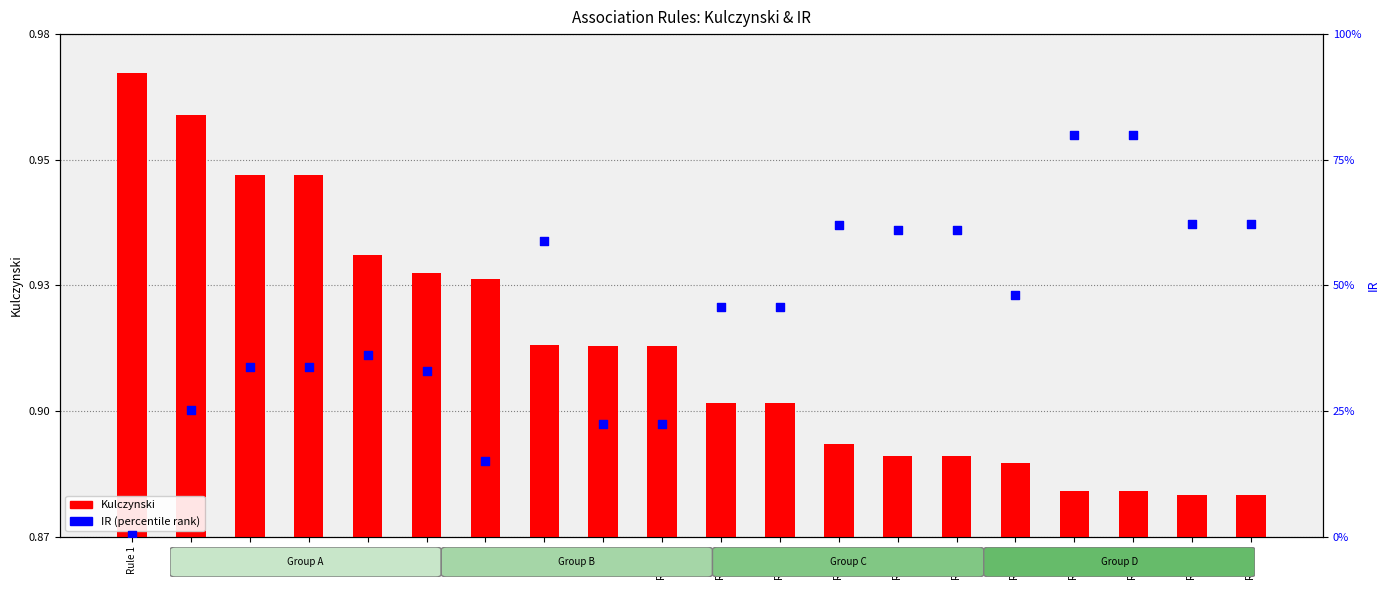

At which category is the sum across all series the highest?

Rule 17